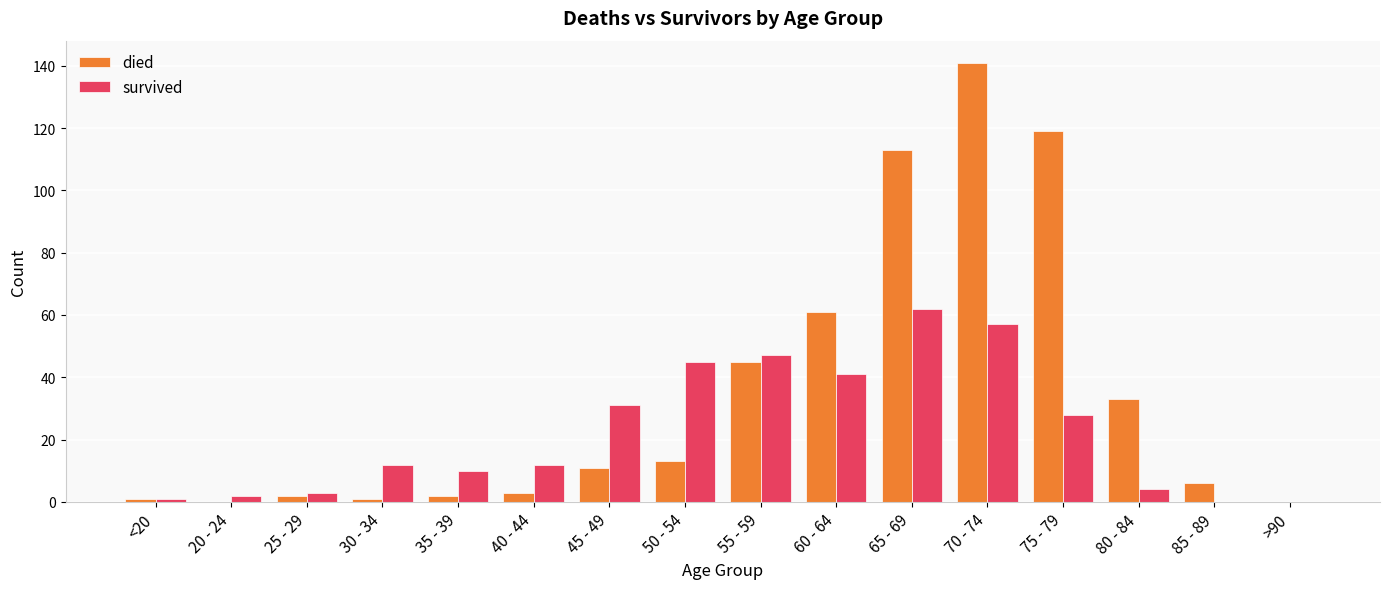

The value of survived at 60 - 64 is 41. True or false?

True